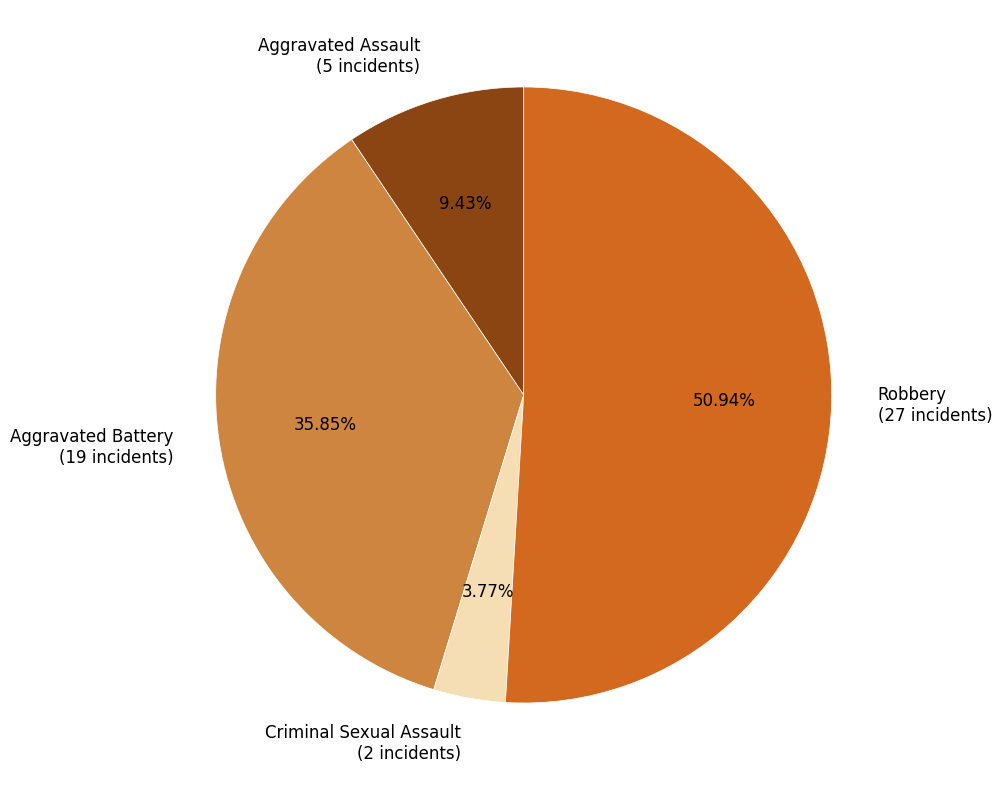

How many segments does this pie chart have?

4